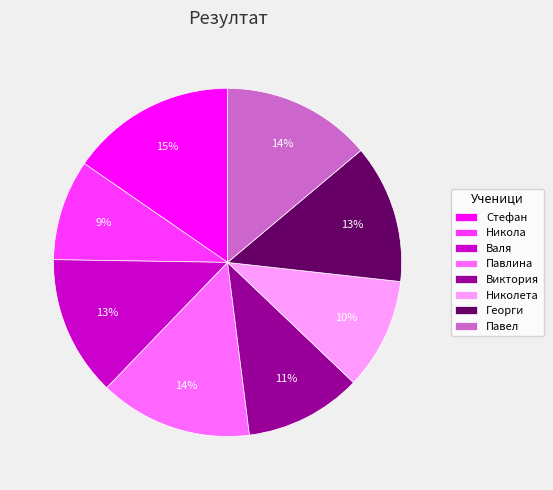

Does Никола represent more than half of the total?

No